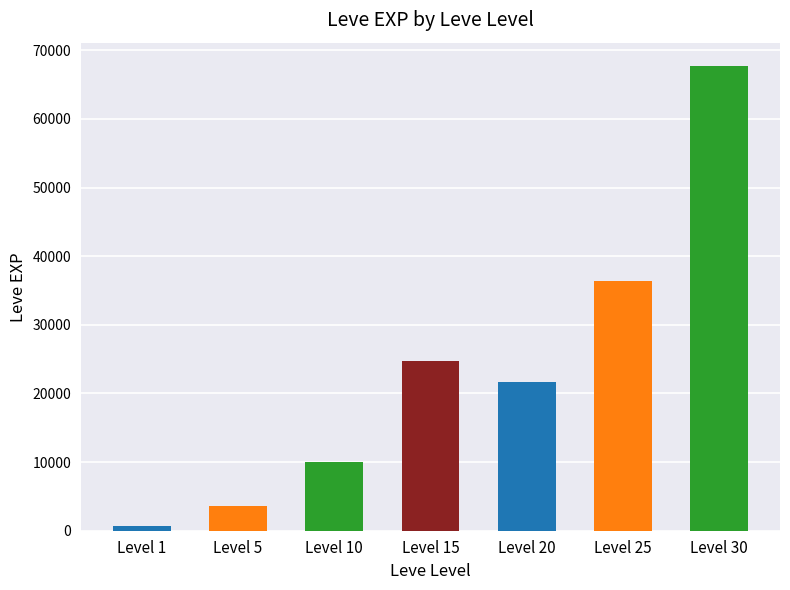

Which category has the highest value across all series?

Level 30